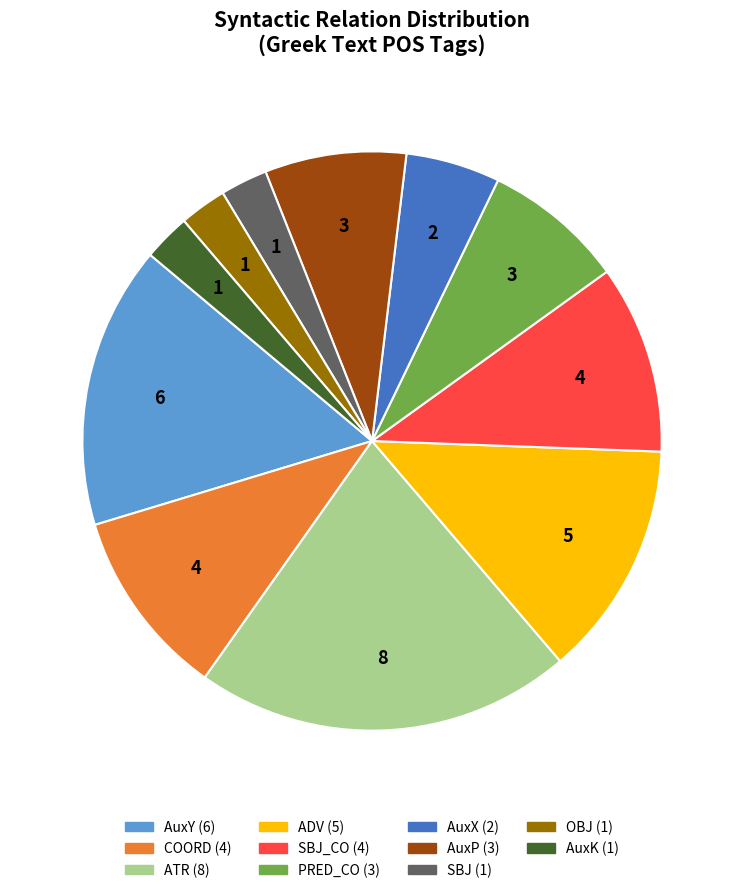

Is there a majority slice in this chart?

No